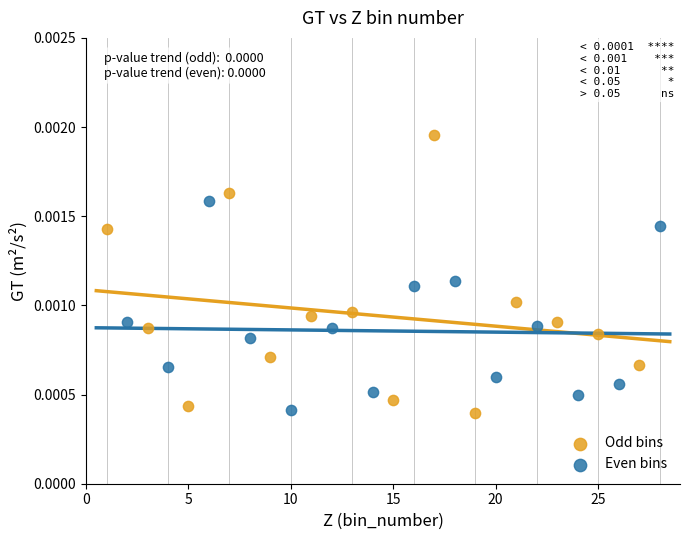

Which series has the largest Y range (max minus min)?

Odd bins